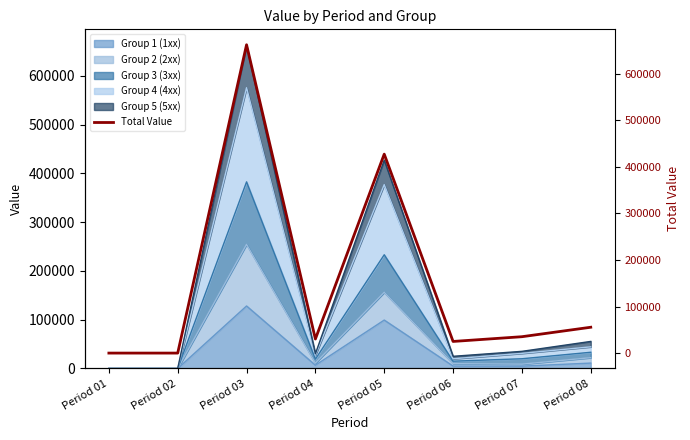

How many lines are shown in the chart?

1